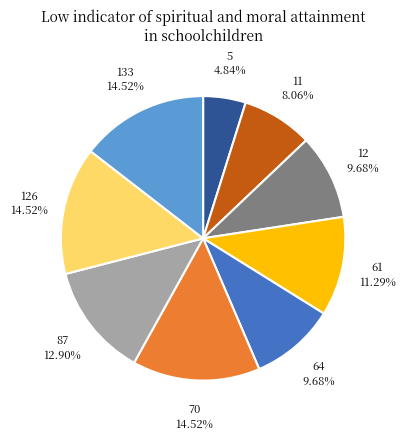

How many slices are in this pie chart?

9